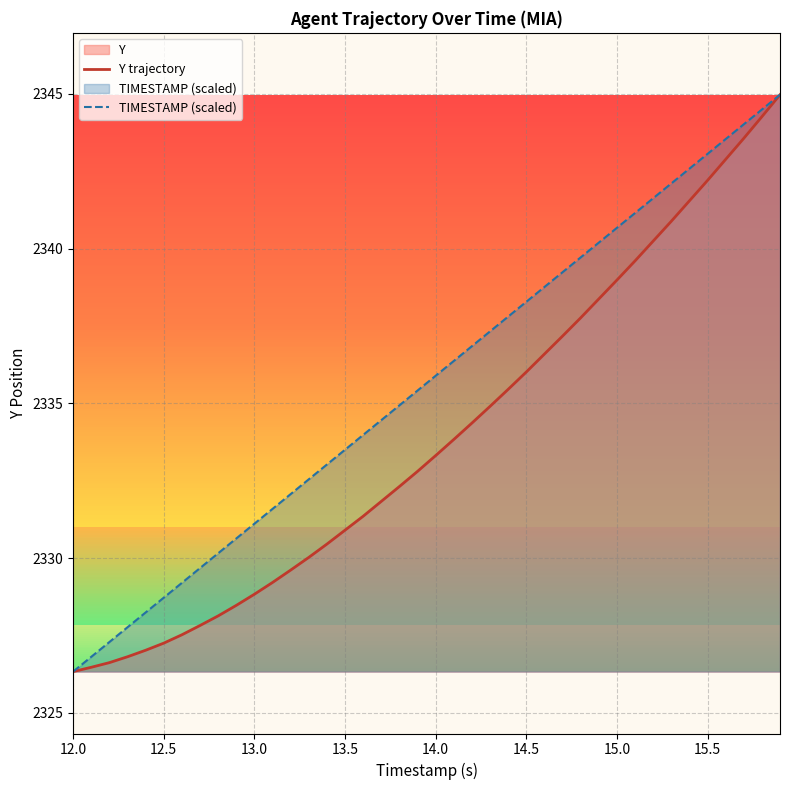

How many series are shown in this chart?

2